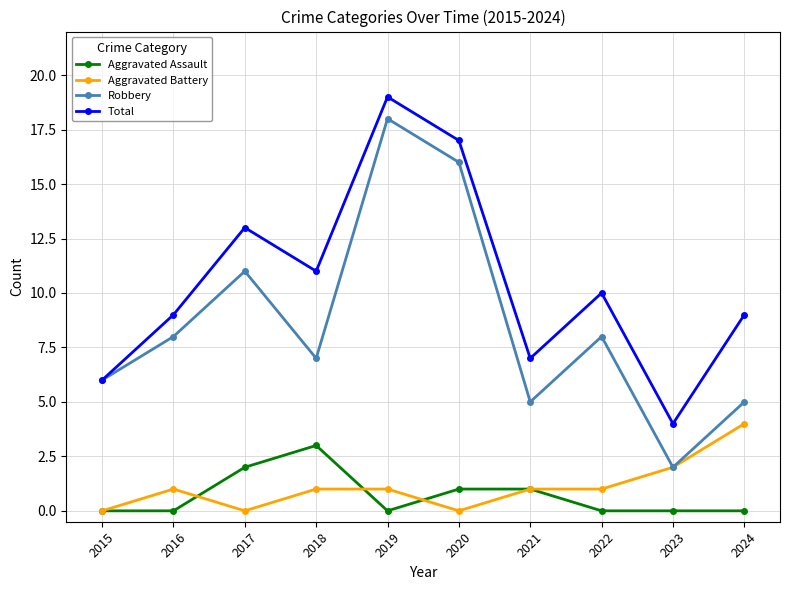

At which label does Total first exceed 10?

2017